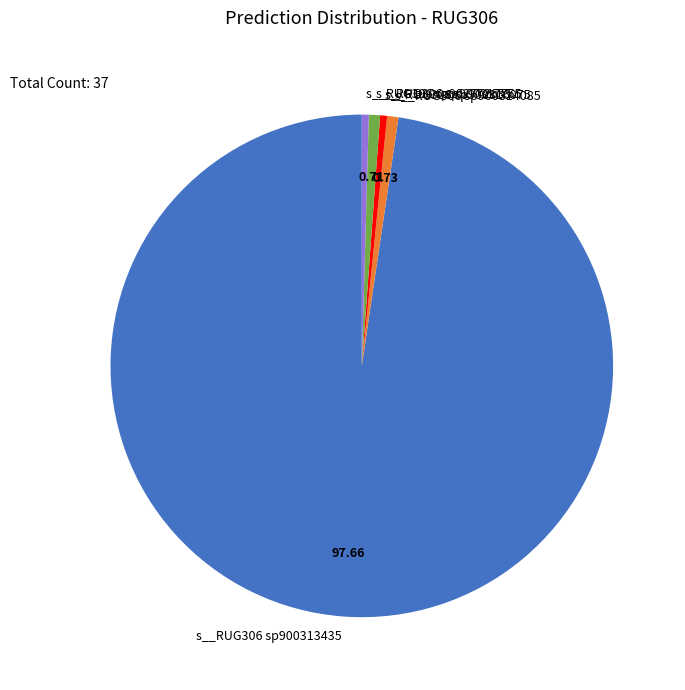

Is there a majority slice in this chart?

Yes